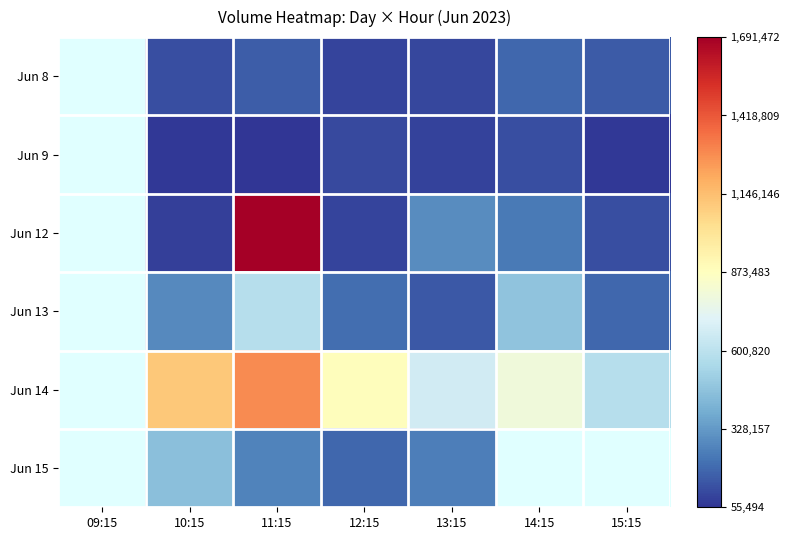

What is the minimum value shown in the chart?

55494.0